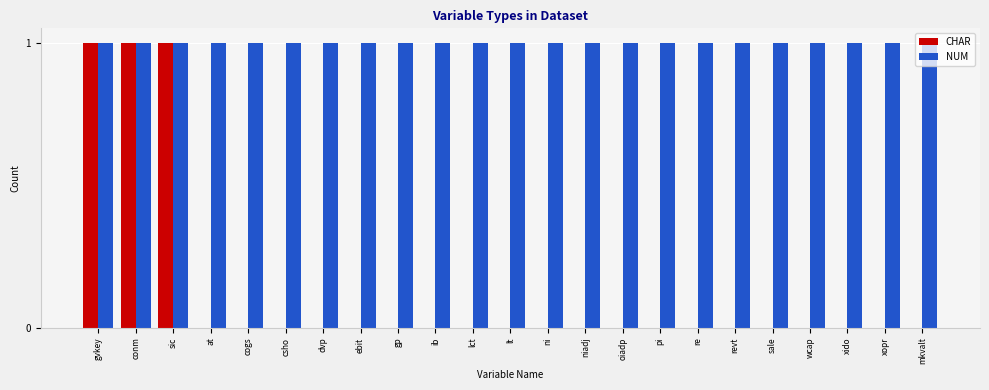

Reading left to right, transcribe all the data shown in this chart.

CHAR: 1	1	1	0	0	0	0	0	0	0	0	0	0	0	0	0	0	0	0	0	0	0	0
NUM: 1	1	1	1	1	1	1	1	1	1	1	1	1	1	1	1	1	1	1	1	1	1	1